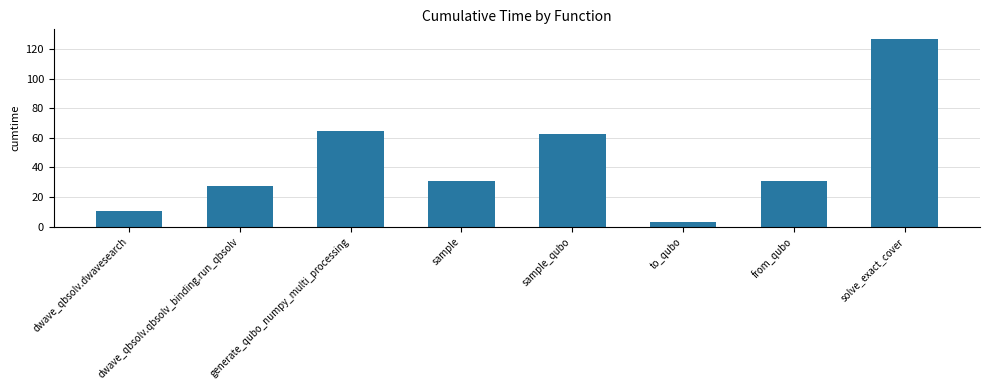

What is the difference between the maximum and minimum values?

123.4